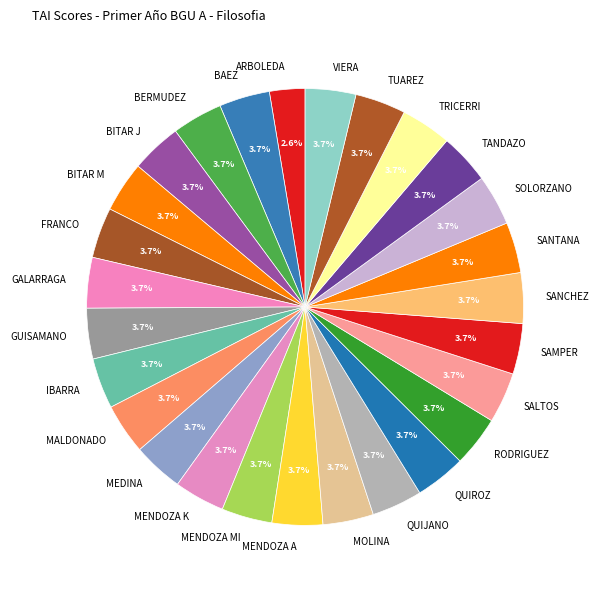

Approximately how many times larger is the value at GUISAMANO compared to MALDONADO?

1.0